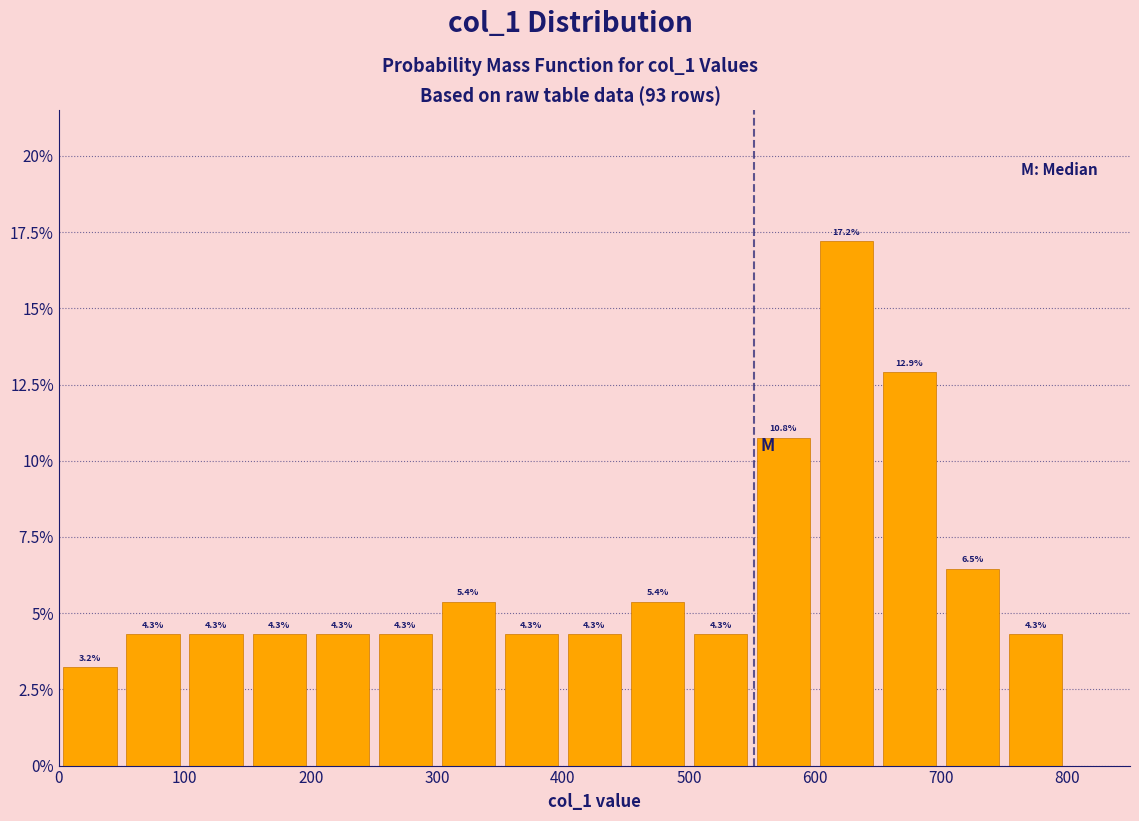

Which range on the x-axis has the tallest bar?

600 to 650